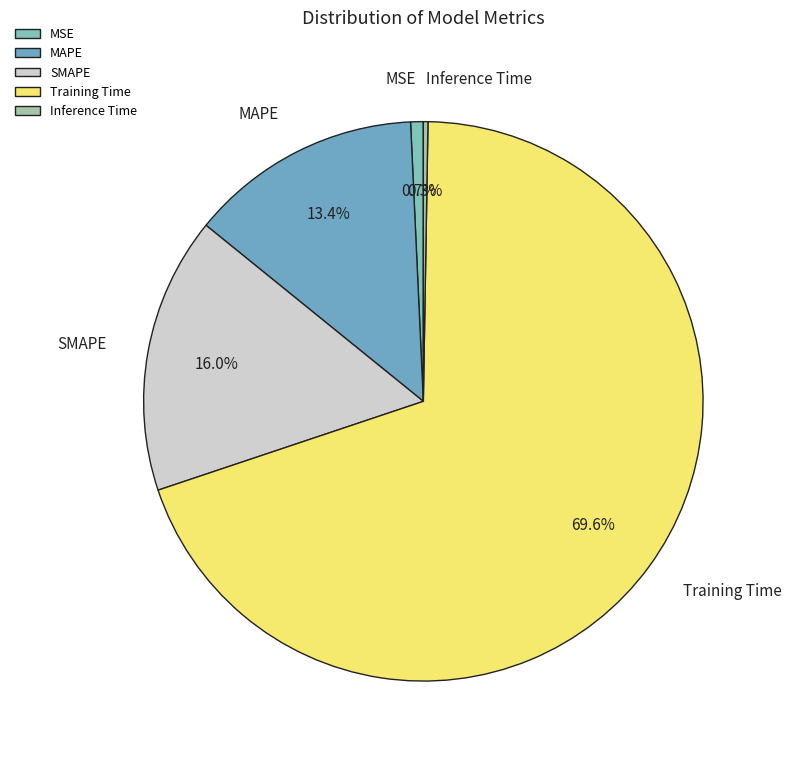

Is it true that SMAPE is 25% of the pie?

False